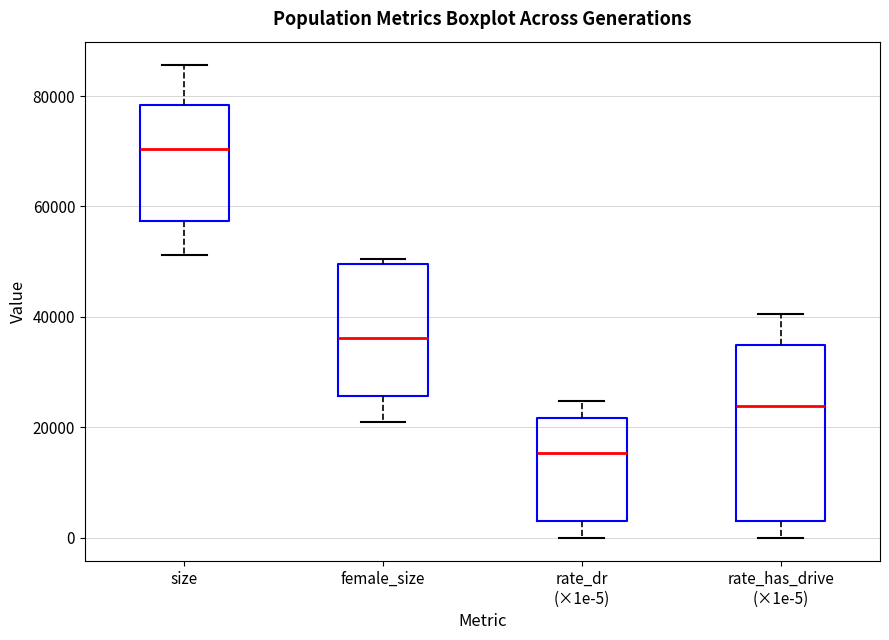

Which box's median line is the highest?

size